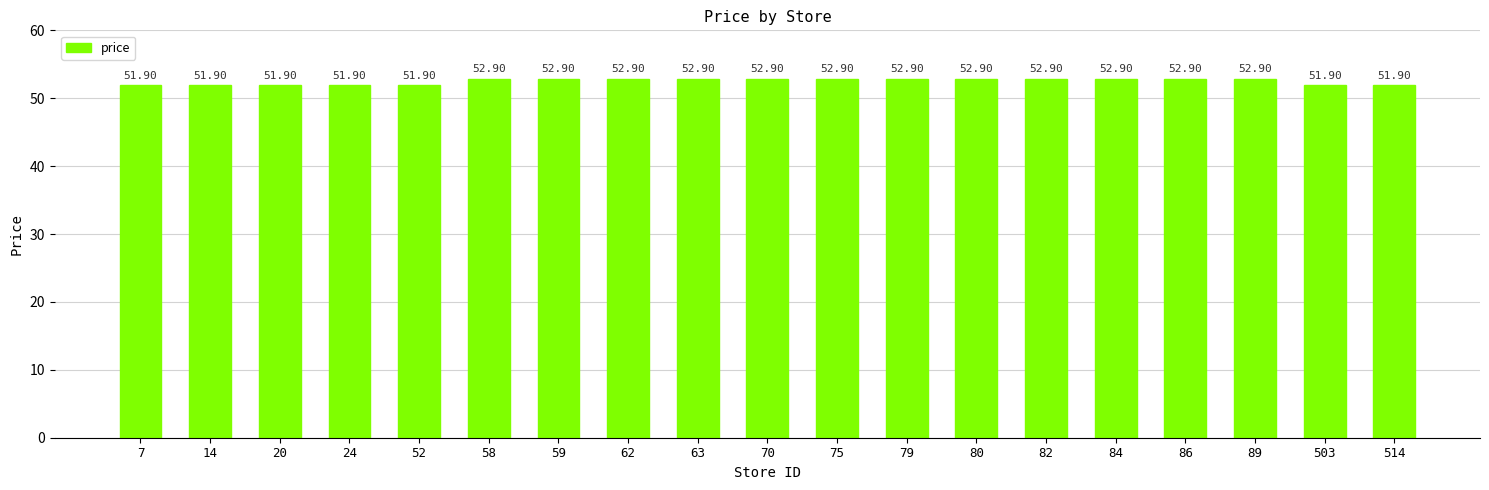

The chart shows a value of 52.9 at 59. True or false?

True